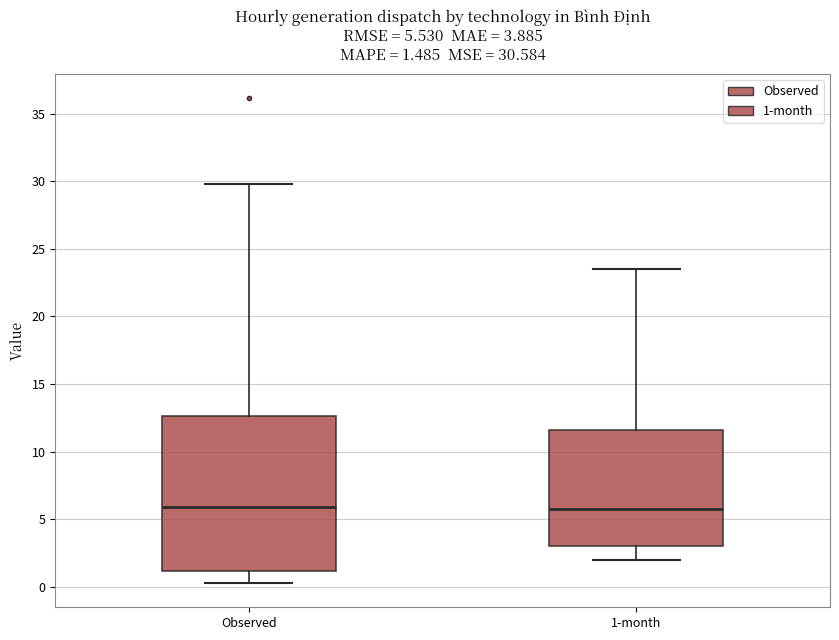

Which box is the tallest, from its lower edge to its upper edge?

Observed